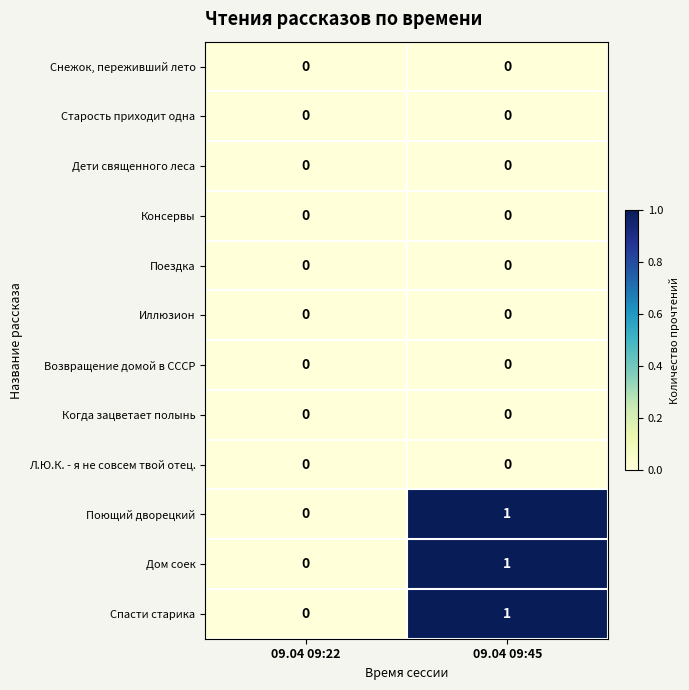

Reading right to left, list all the values displayed in this chart.

Снежок, переживший лето: 09.04 09:45=0	09.04 09:22=0
Старость приходит одна: 09.04 09:45=0	09.04 09:22=0
Дети священного леса: 09.04 09:45=0	09.04 09:22=0
Консервы: 09.04 09:45=0	09.04 09:22=0
Поездка: 09.04 09:45=0	09.04 09:22=0
Иллюзион: 09.04 09:45=0	09.04 09:22=0
Возвращение домой в СССР: 09.04 09:45=0	09.04 09:22=0
Когда зацветает полынь: 09.04 09:45=0	09.04 09:22=0
Л.Ю.К. - я не совсем твой отец.: 09.04 09:45=0	09.04 09:22=0
Поющий дворецкий: 09.04 09:45=1	09.04 09:22=0
Дом соек: 09.04 09:45=1	09.04 09:22=0
Спасти старика: 09.04 09:45=1	09.04 09:22=0